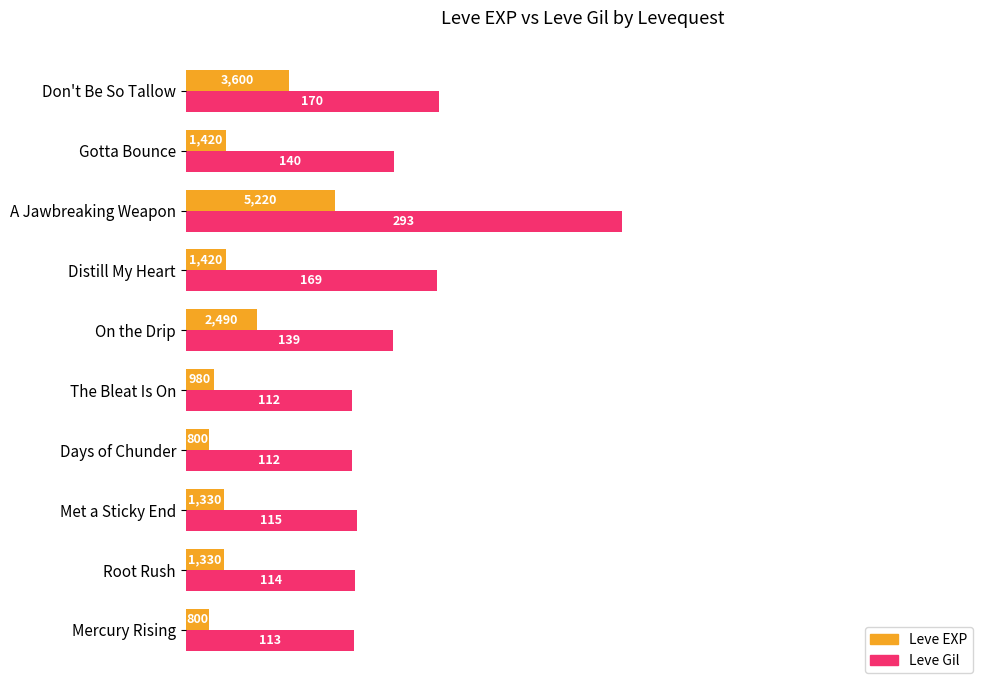

What are all the series names shown in the legend?

Leve EXP, Leve Gil